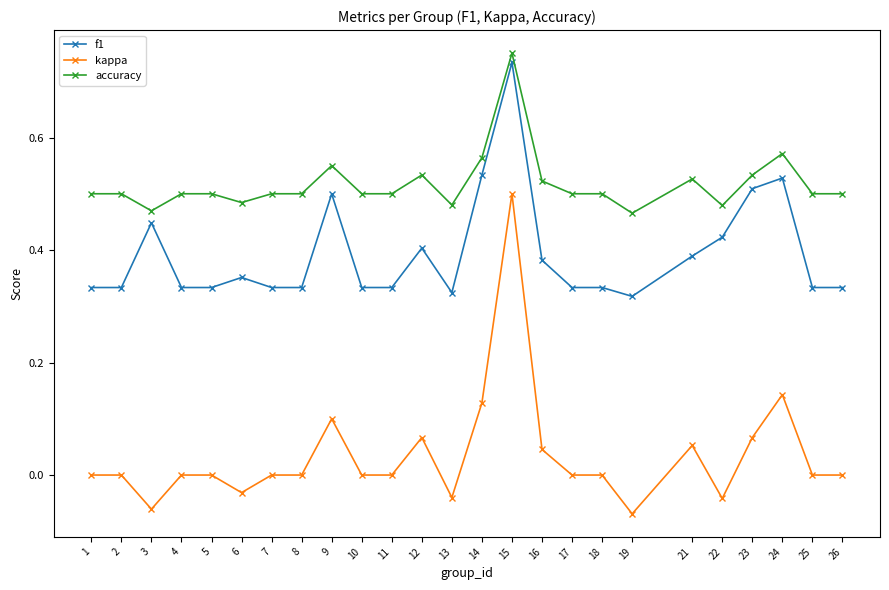

Which series has the largest range (max minus min)?

kappa